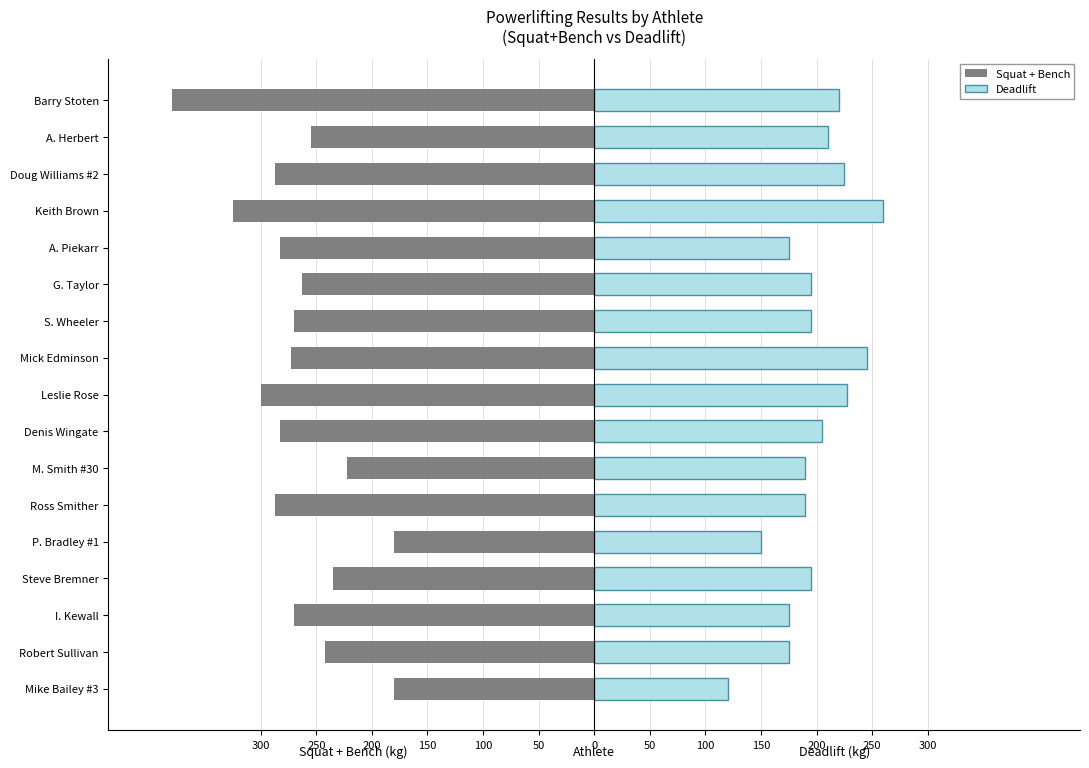

How many series are shown in this chart?

2